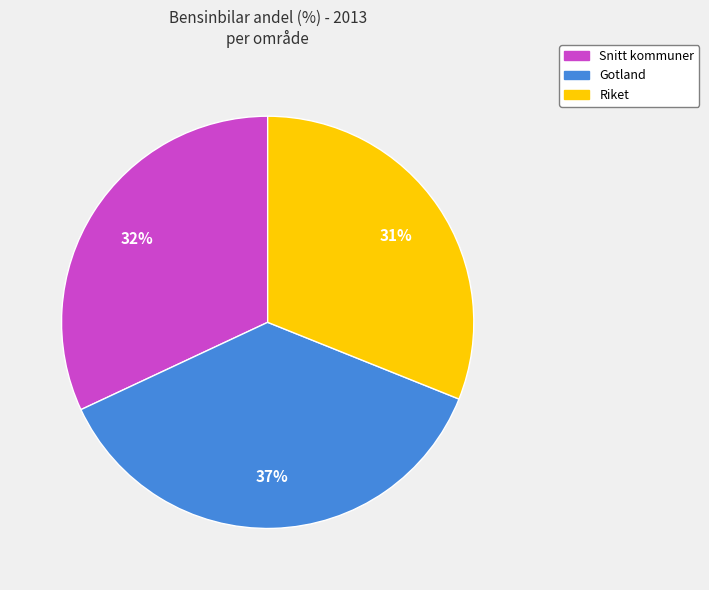

How many slices are in this pie chart?

3